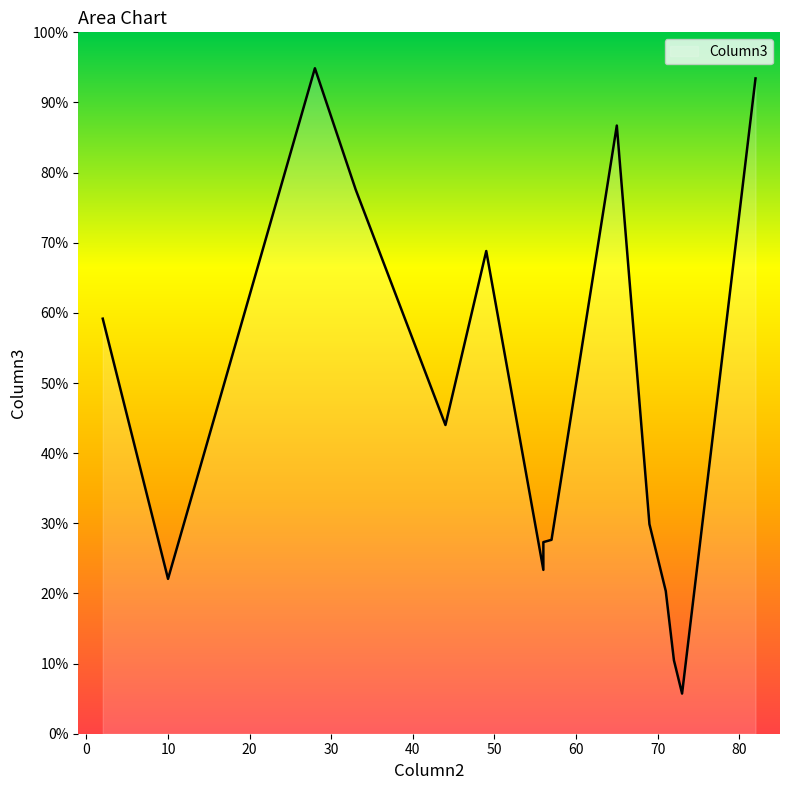

How many lines are shown in the chart?

1